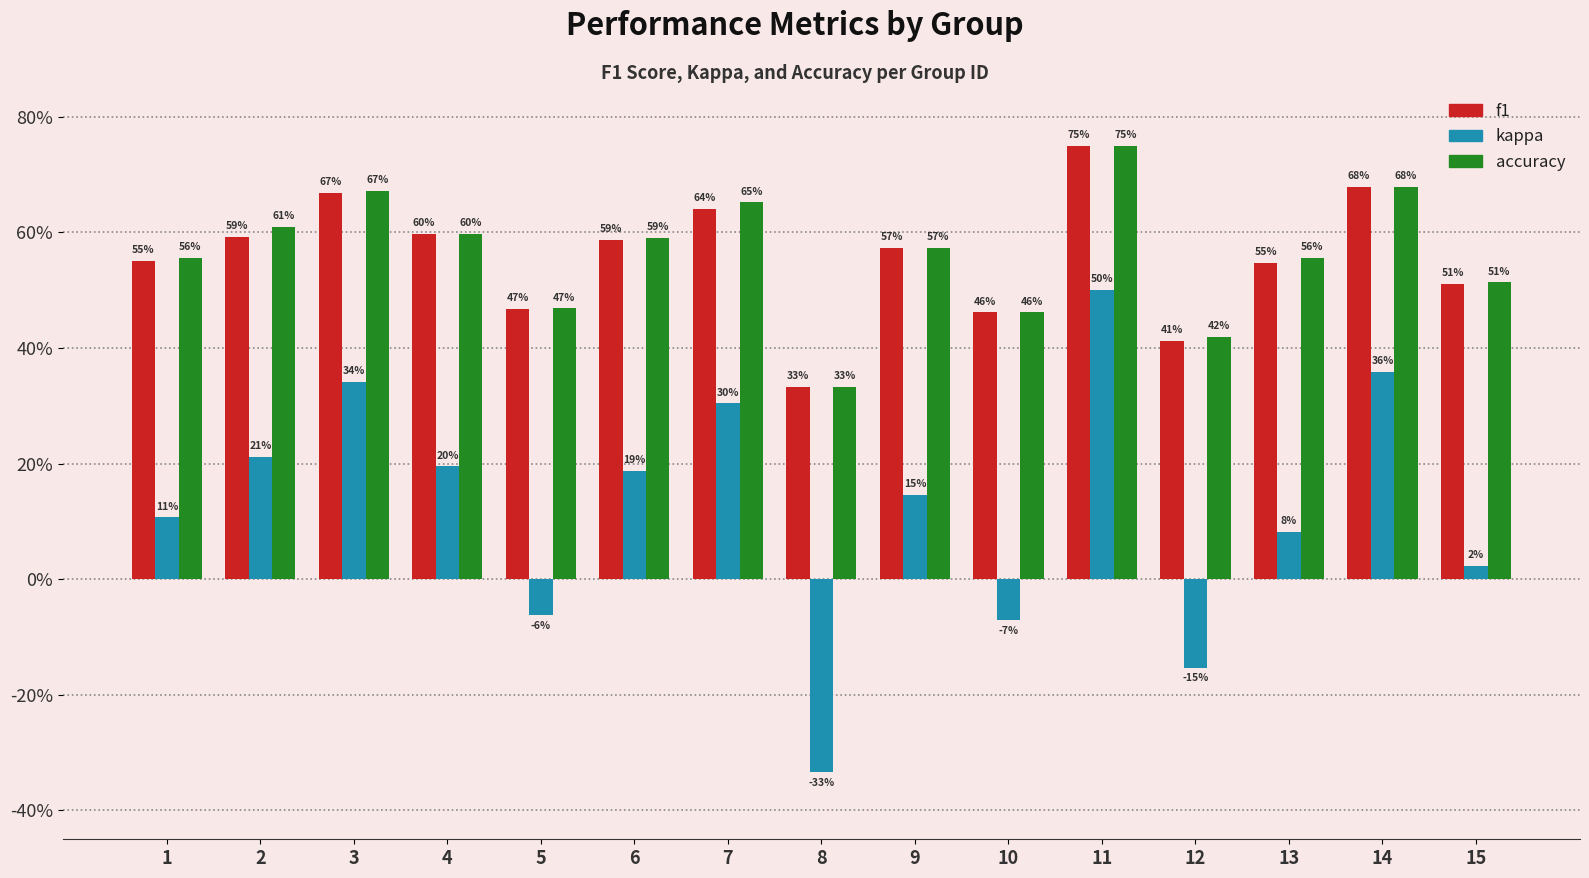

Count the f1 values in the range 0 to 1.

15